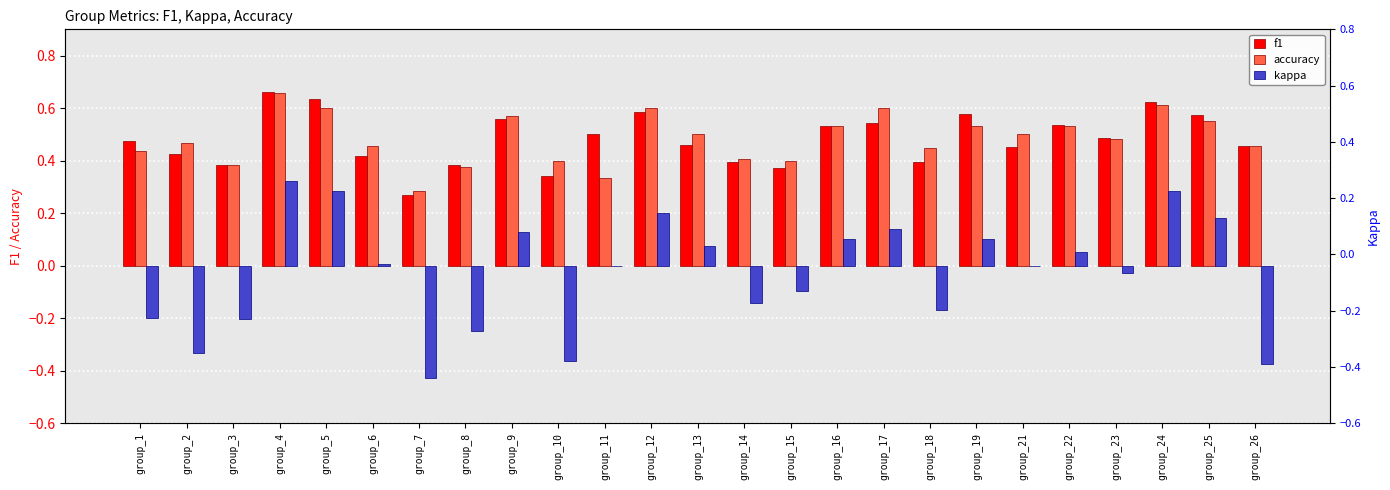

Rank the series at group_21 from highest to lowest value.

accuracy, f1, kappa